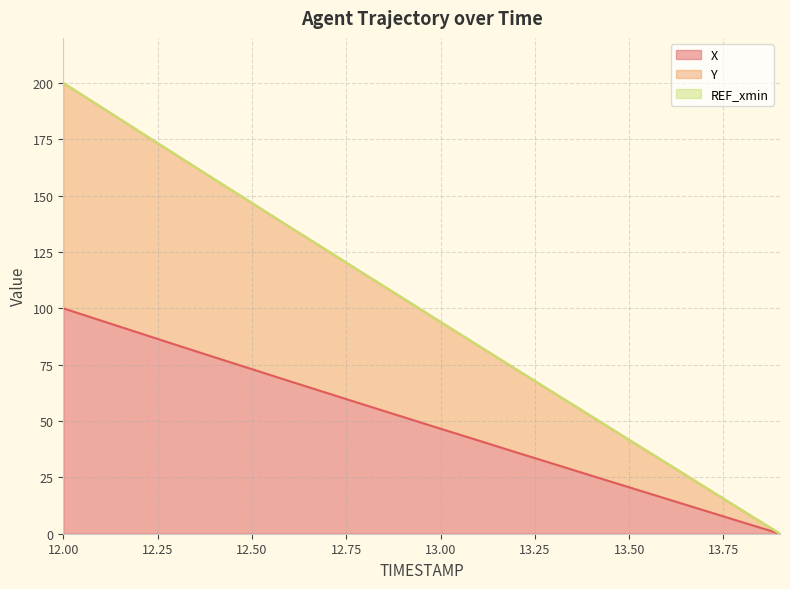

Reading left to right, what are all the values shown in this chart?

X: 12.0=100.0	12.1=94.6	12.2=89.2	12.3=83.7	12.4=78.4	12.5=73.0	12.6=67.7	12.7=62.4	12.8=57.1	12.9=51.9	13.0=46.6	13.1=41.4	13.2=36.1	13.3=31.0	13.4=25.8	13.5=20.6	13.6=15.4	13.7=10.3	13.8=5.1	13.9=0.0
Y: 12.0=200.0	12.1=189.4	12.2=178.6	12.3=168.0	12.4=157.3	12.5=146.8	12.6=136.1	12.7=125.6	12.8=115.0	12.9=104.5	13.0=94.0	13.1=83.5	13.2=73.0	13.3=62.5	13.4=52.1	13.5=41.7	13.6=31.3	13.7=20.8	13.8=10.3	13.9=0.0